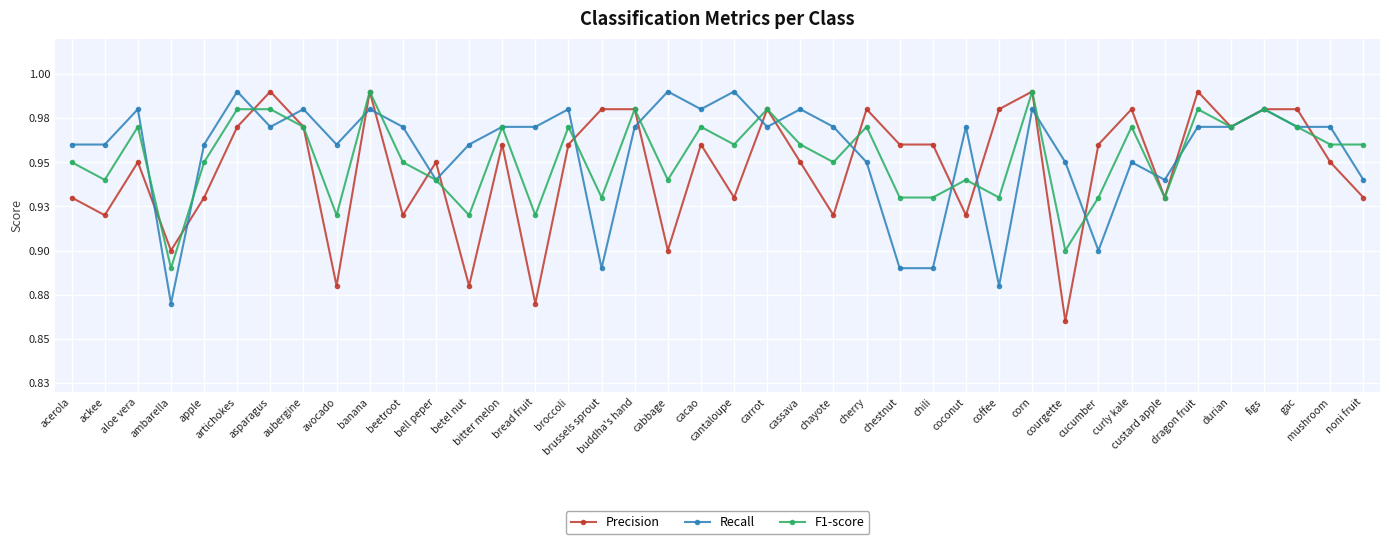

Is it true that F1-score equals 0.9 at custard apple?

True